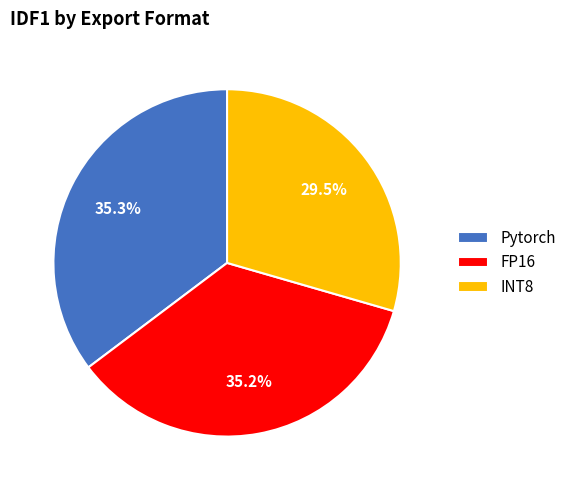

To the nearest percent, what percentage of the pie is Pytorch?

35%